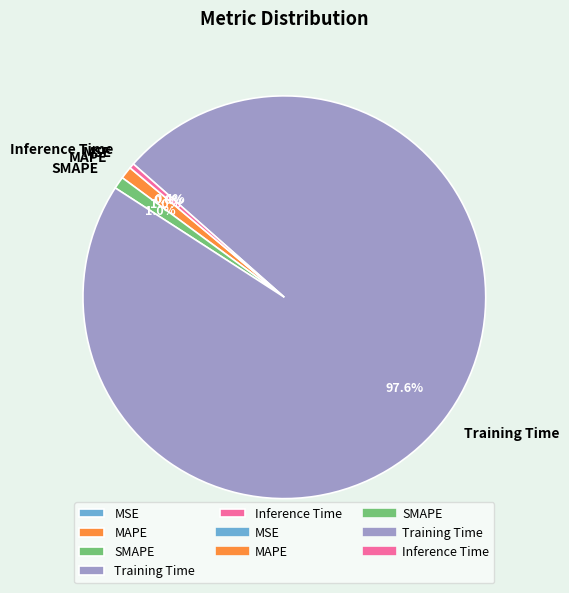

Which category has the biggest portion of the pie?

Training Time